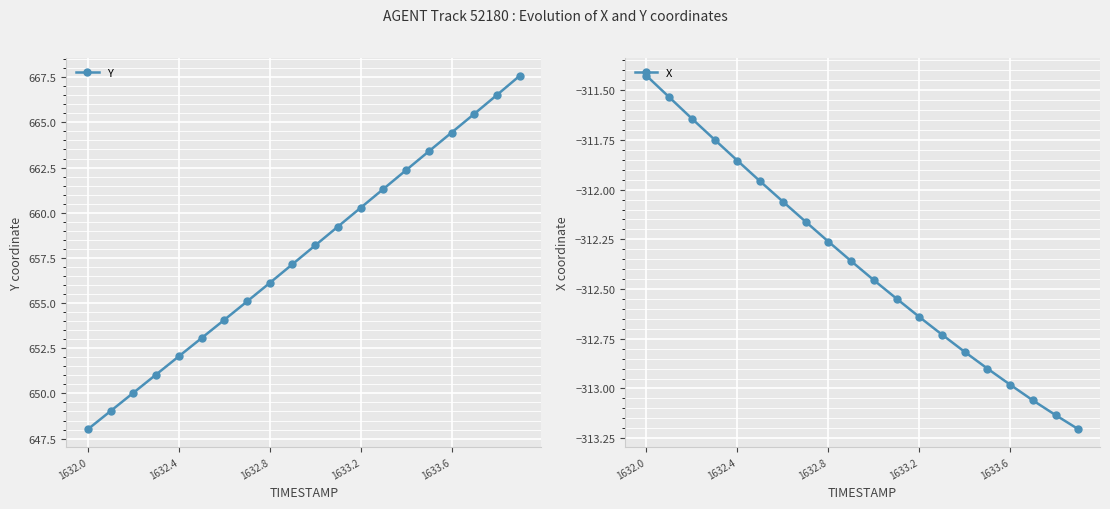

True or false: X and Y intersect in this chart.

False